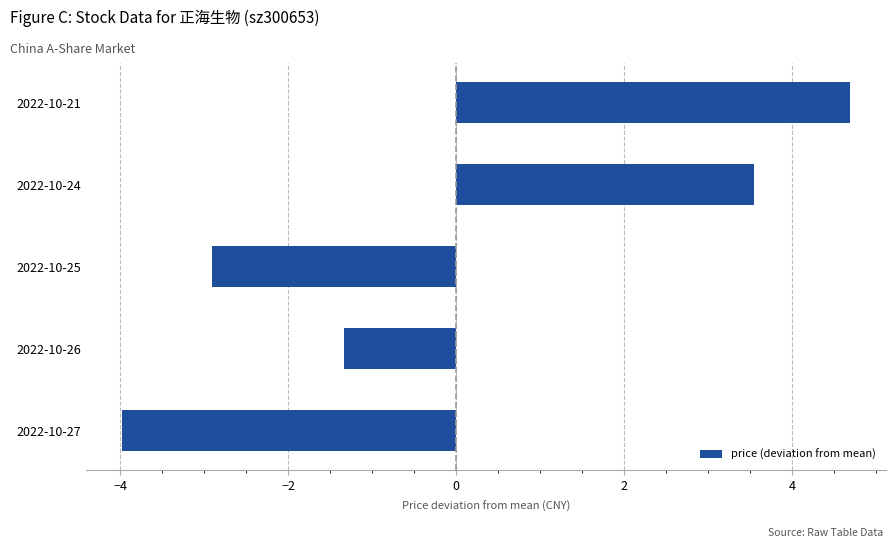

True or false: the data shows 4.7 at 2022-10-21.

True